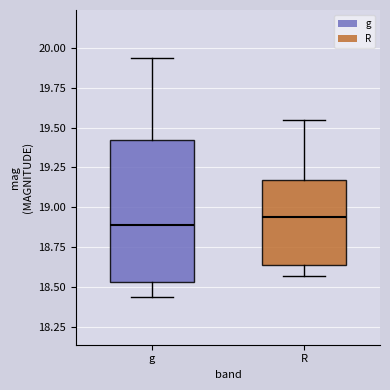

Comparing the boxes themselves (not the whiskers), which one is the tallest?

g